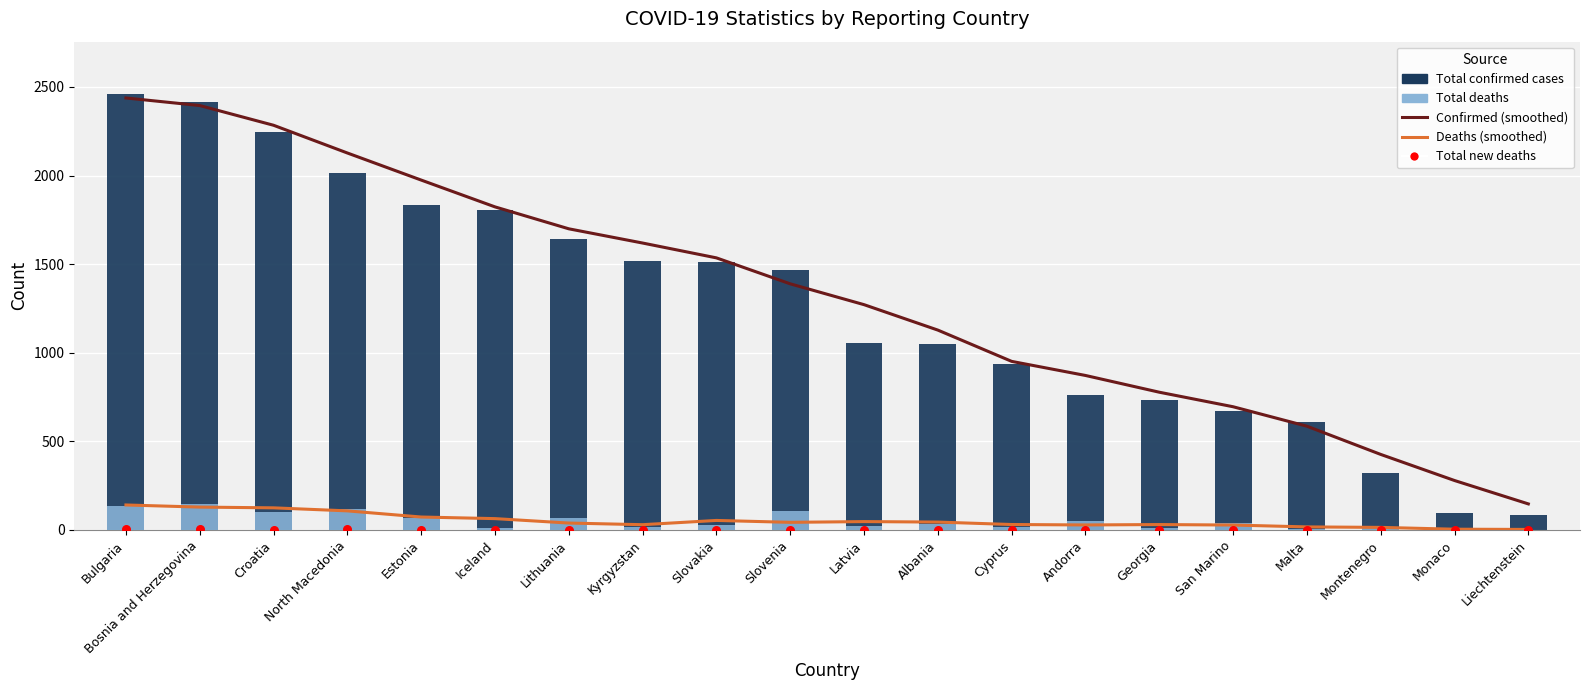

Which series contains the lowest Y value?

Total new deaths